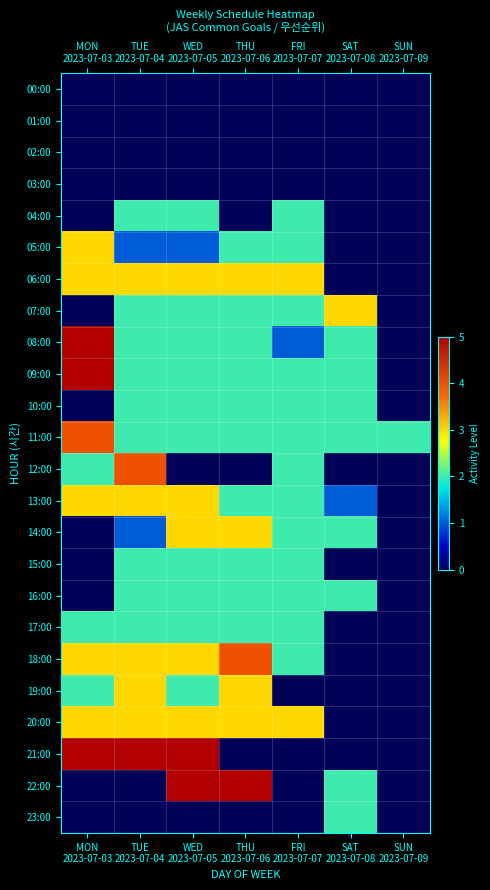

At which category does the chart reach its minimum across all series?

MON
2023-07-03